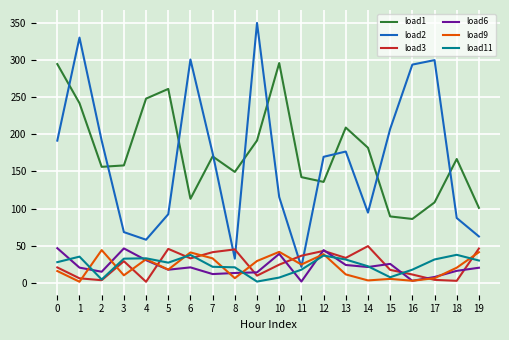

True or false: load1 has more than 2 interior local peaks.

True